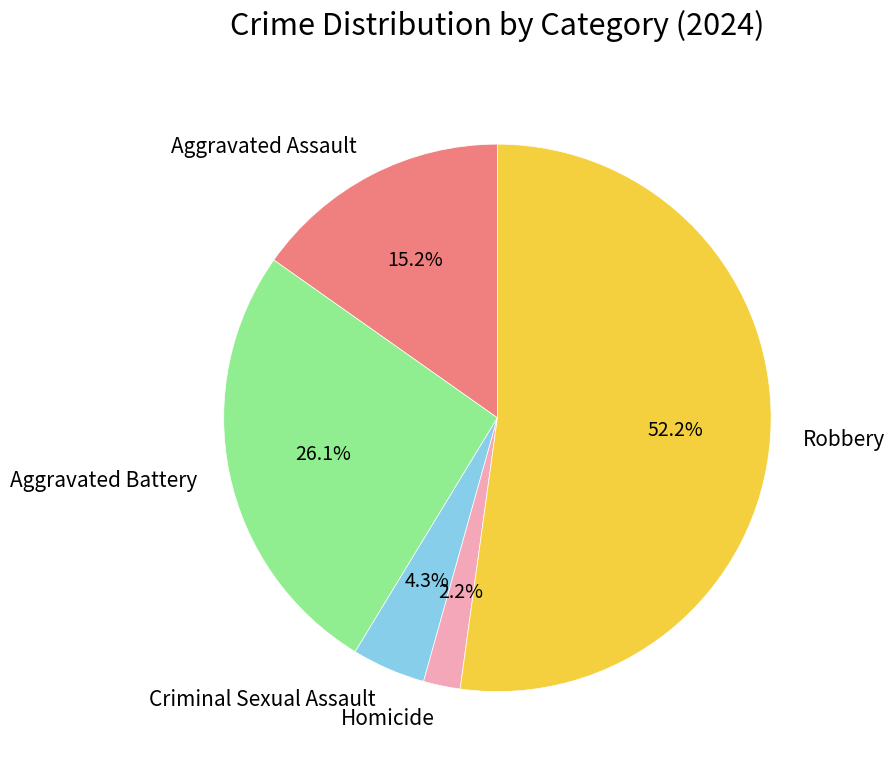

Do Robbery and Criminal Sexual Assault together represent more than half of the pie?

Yes